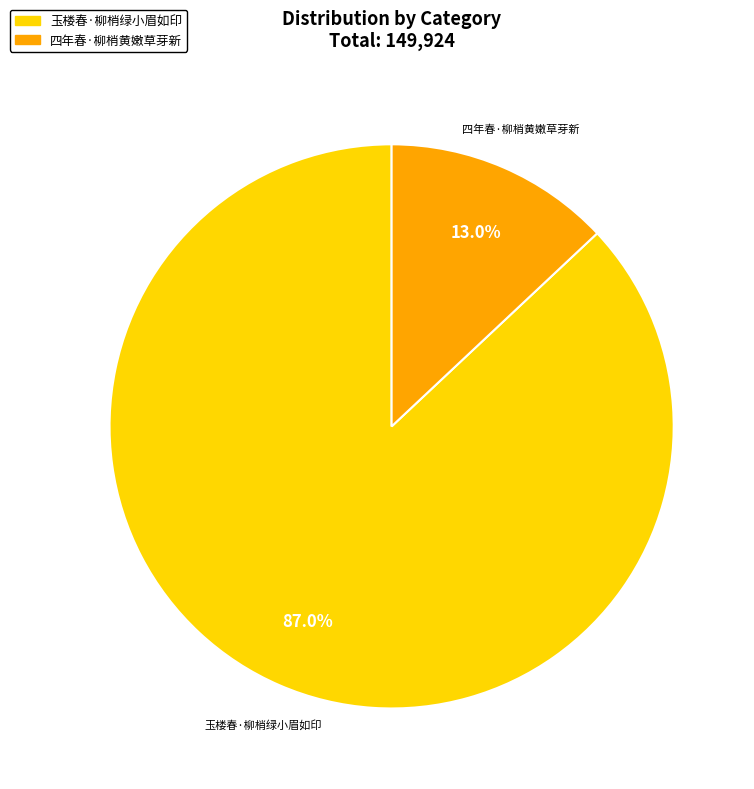

Is the sum of 四年春·柳梢黄嫩草芽新 and 玉楼春·柳梢绿小眉如印 greater than half?

Yes